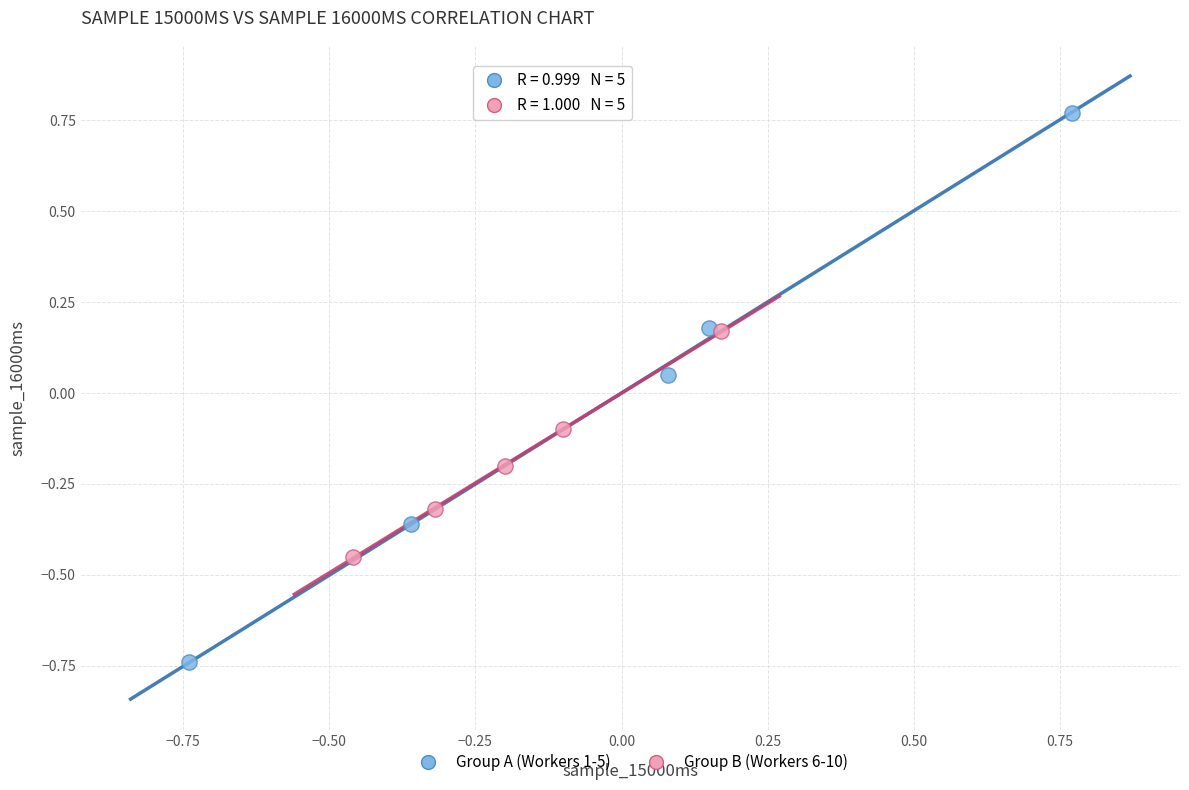

Which series reaches the minimum Y coordinate?

Group A (Workers 1-5)